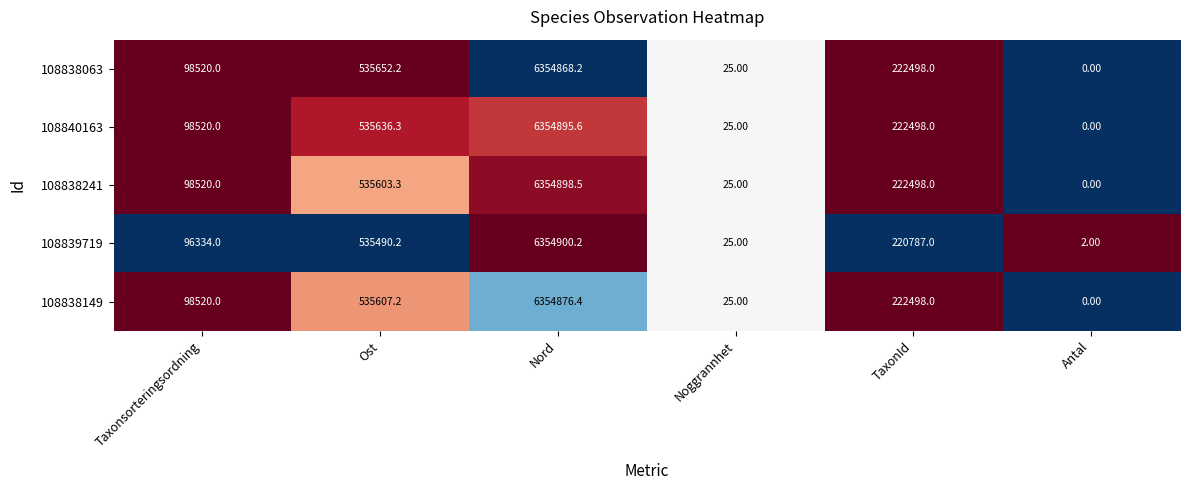

What is the sum of the 108838063 values at Antal and Noggrannhet?

25.0